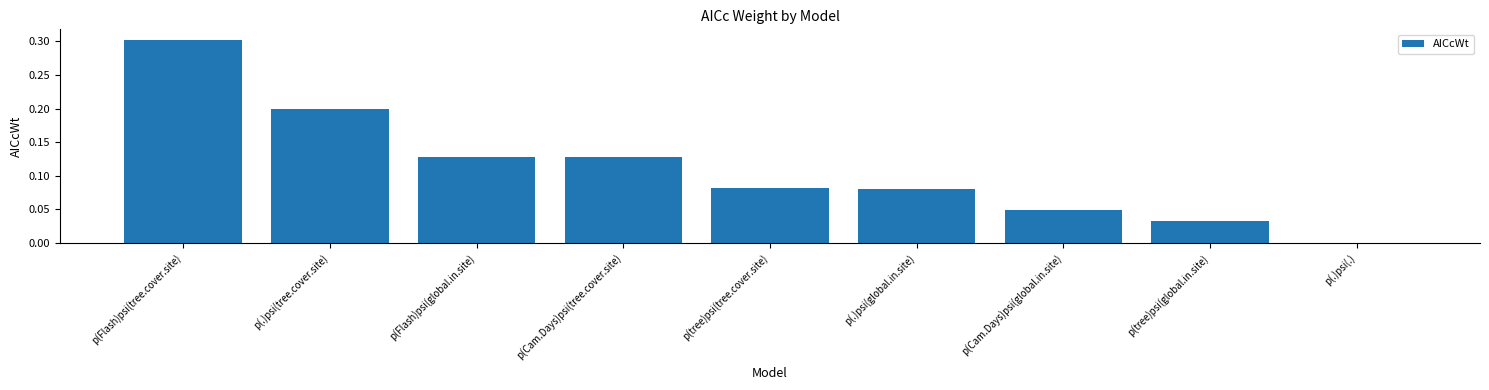

True or false: the data shows 0.0 at p(.)psi(global.in.site).

False